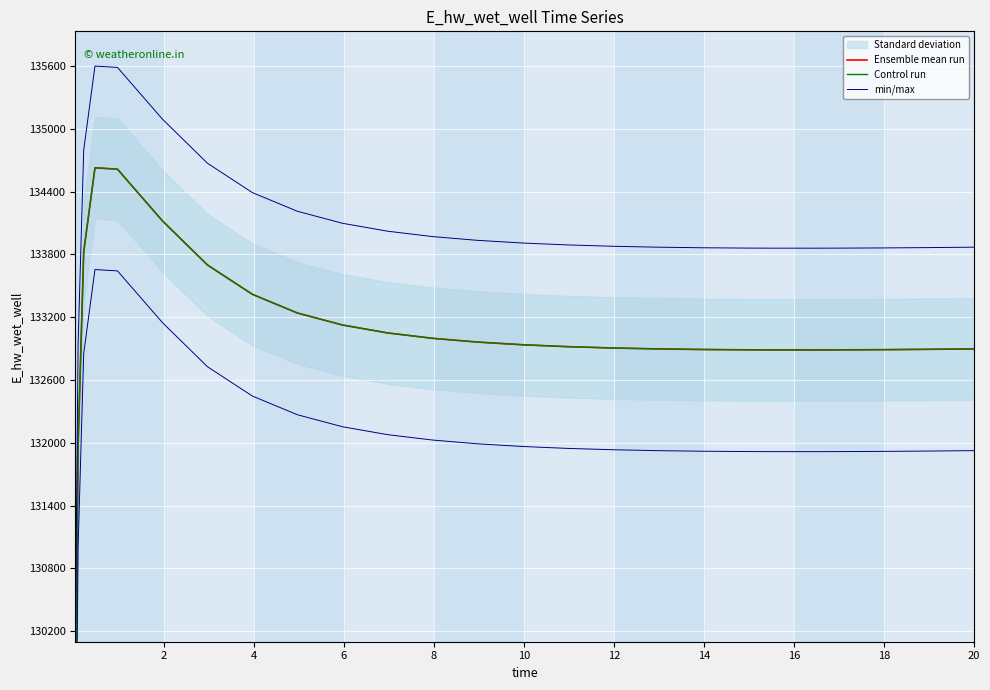

What is the difference between the maximum and minimum values in the Ensemble mean run series?

5557.5